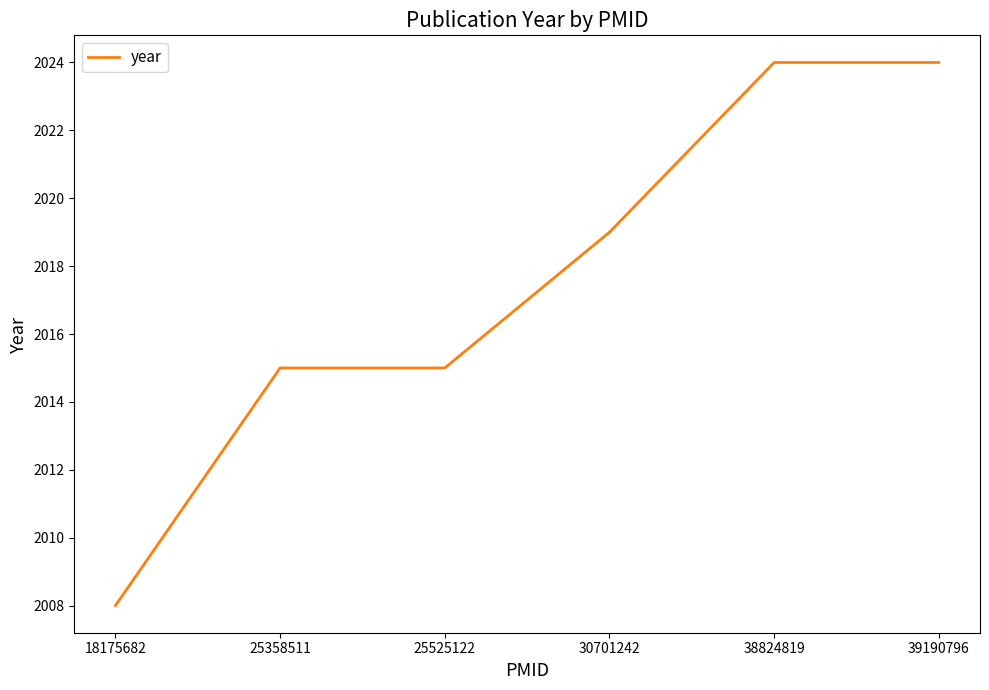

What is the average value?

2018